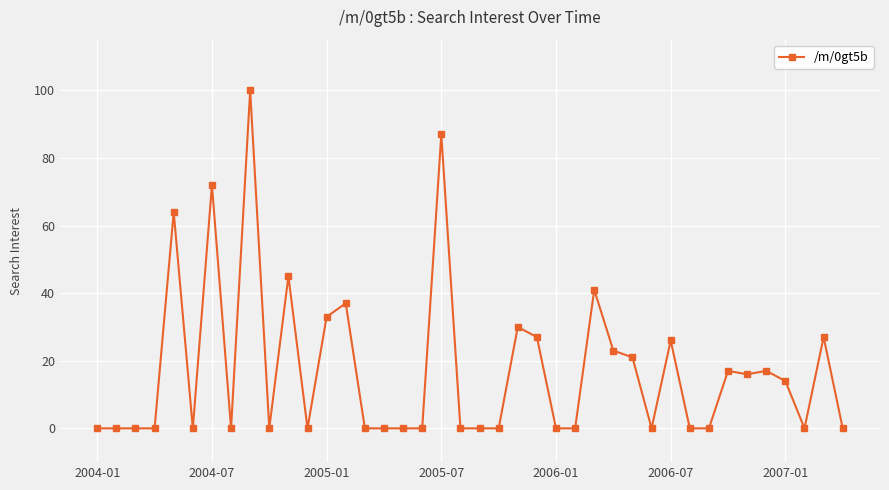

What is the greatest value displayed?

100